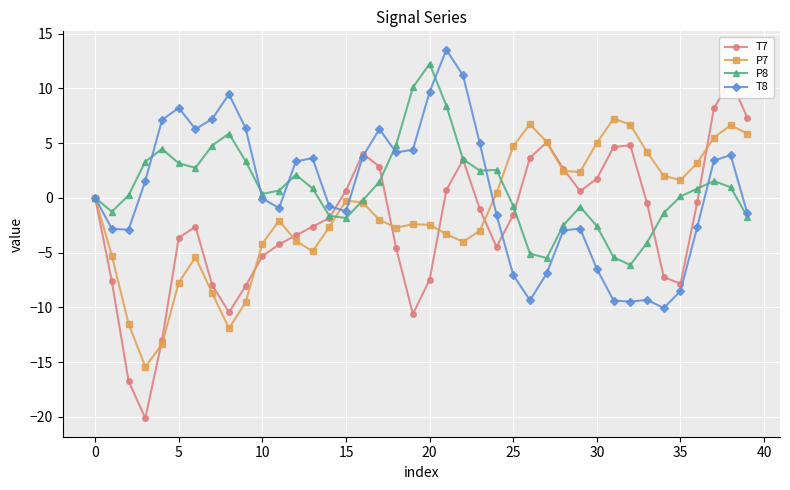

Which category has the lowest value in the T8 series?

34